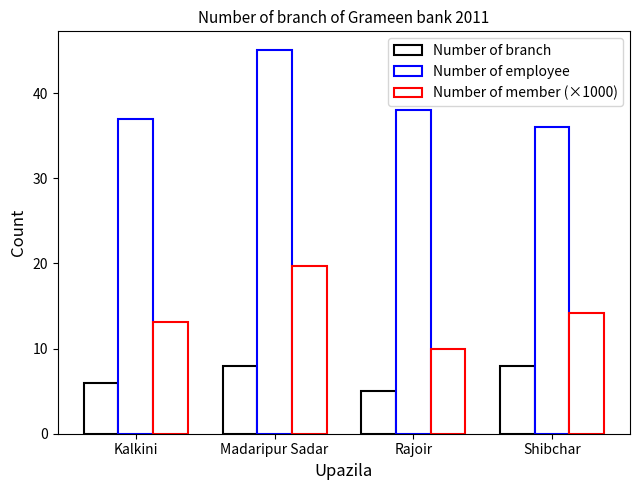

At Shibchar, list the series in order from largest to smallest.

Number of employee, Number of member (×1000), Number of branch